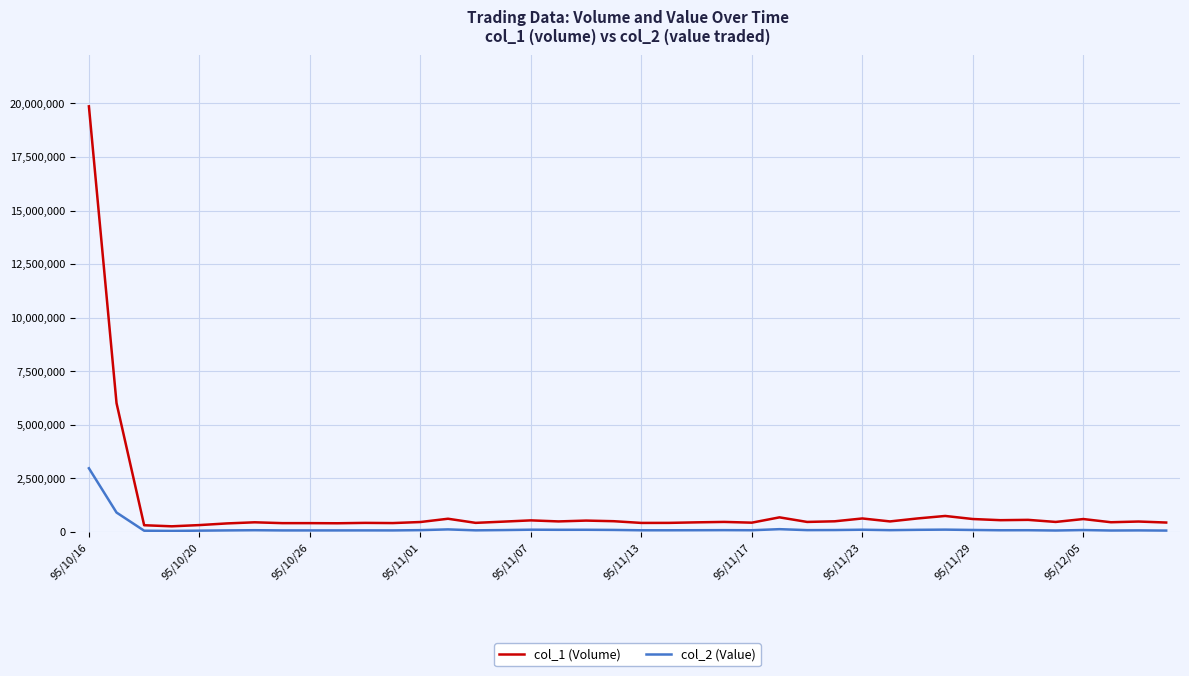

Which series has the largest range (max minus min)?

col_1 (Volume)